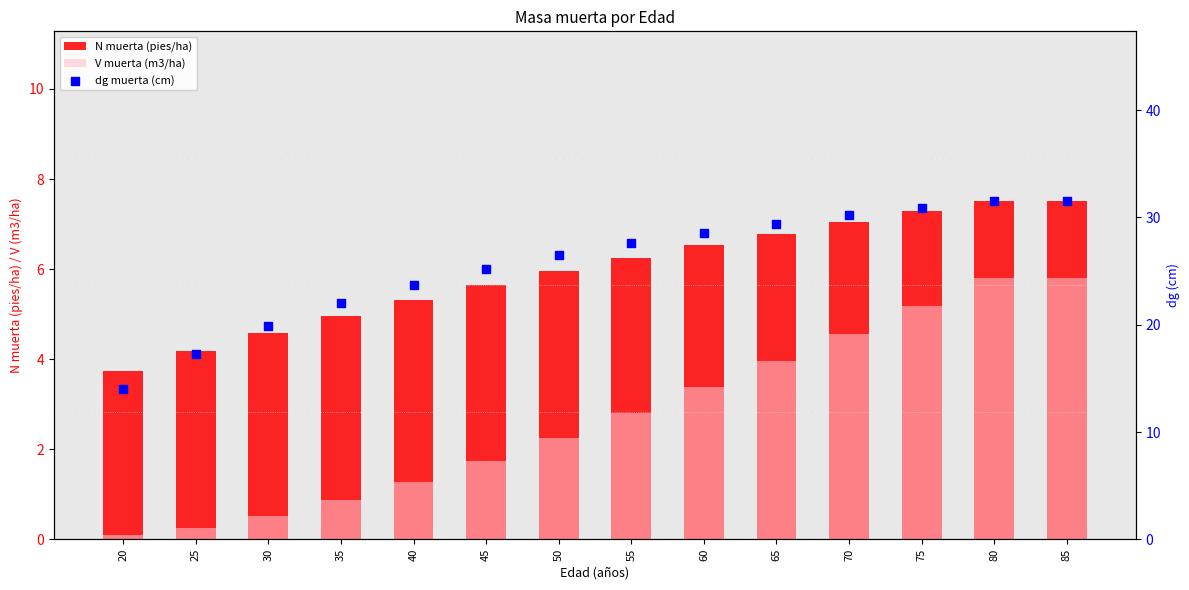

What are all the series names shown in the legend?

N muerta (pies/ha), V muerta (m3/ha), dg muerta (cm)